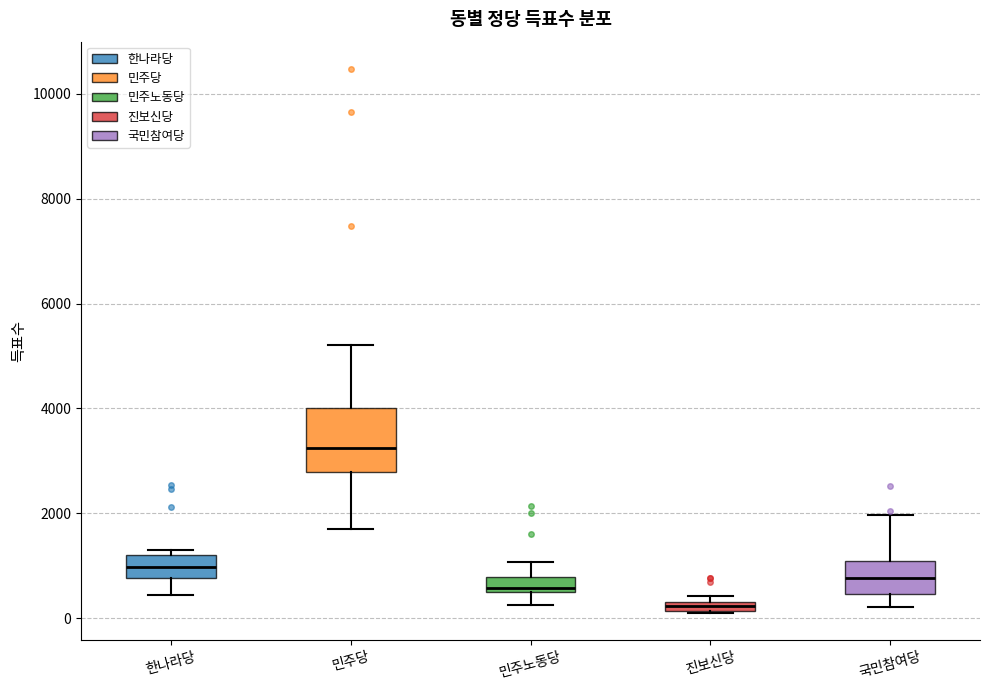

Which box is the tallest, from its lower edge to its upper edge?

민주당